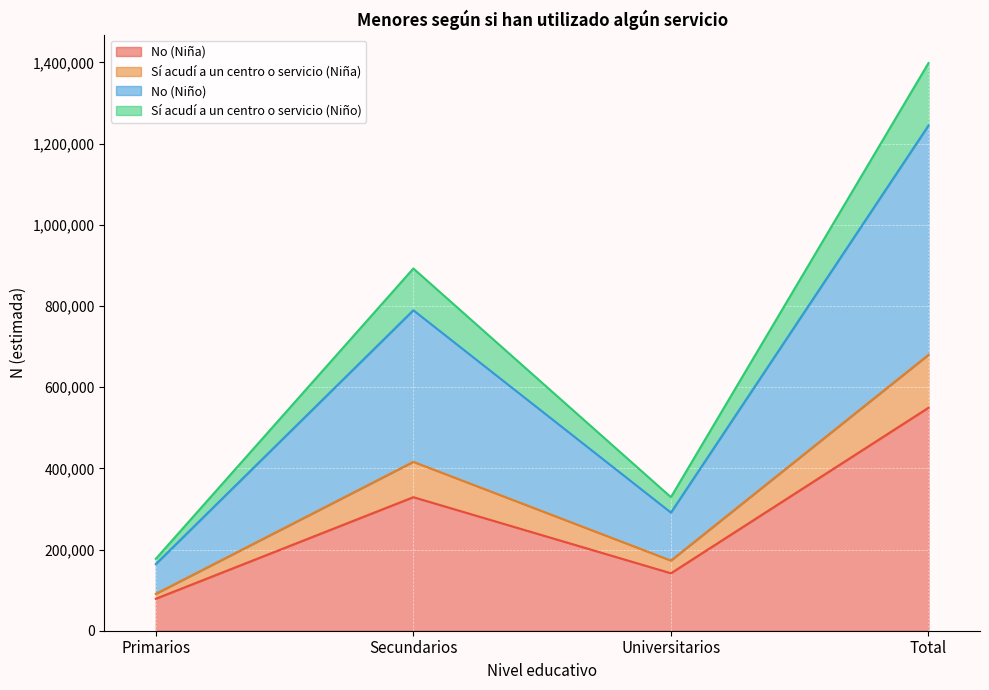

How many values in the No (Niña) series are below 329005?

2